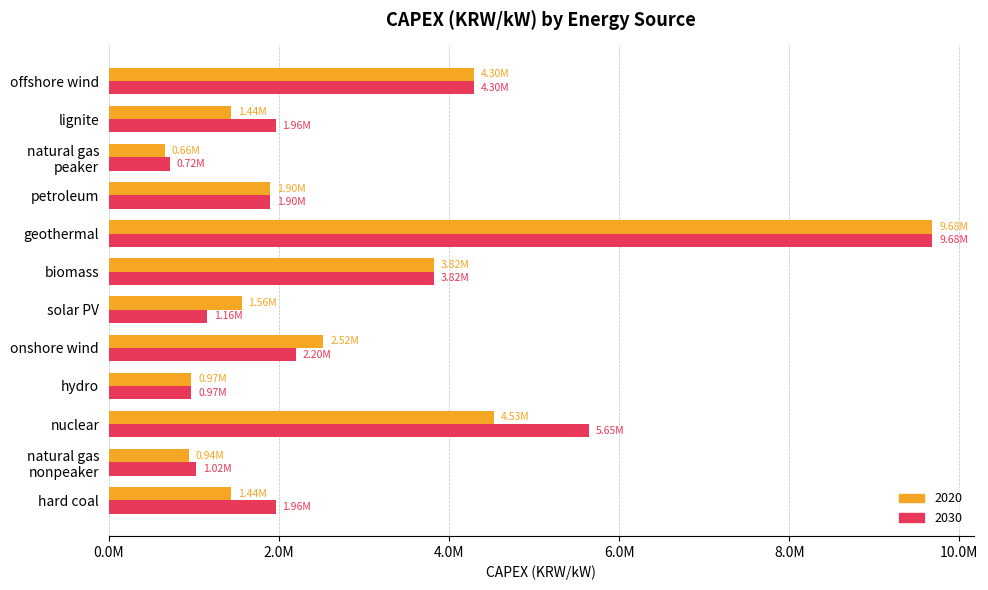

At how many categories does at least one series exceed 6493006?

1